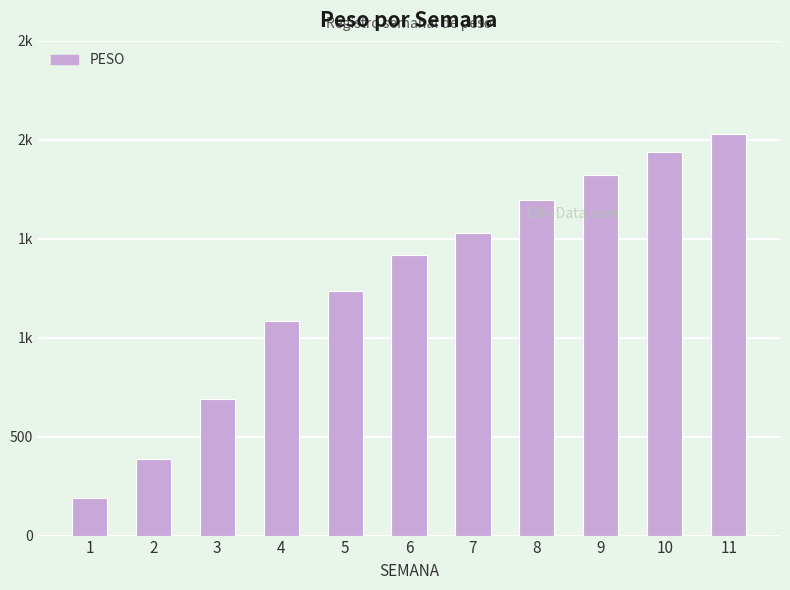

What is the change in value from 2 to 5?

+849.6